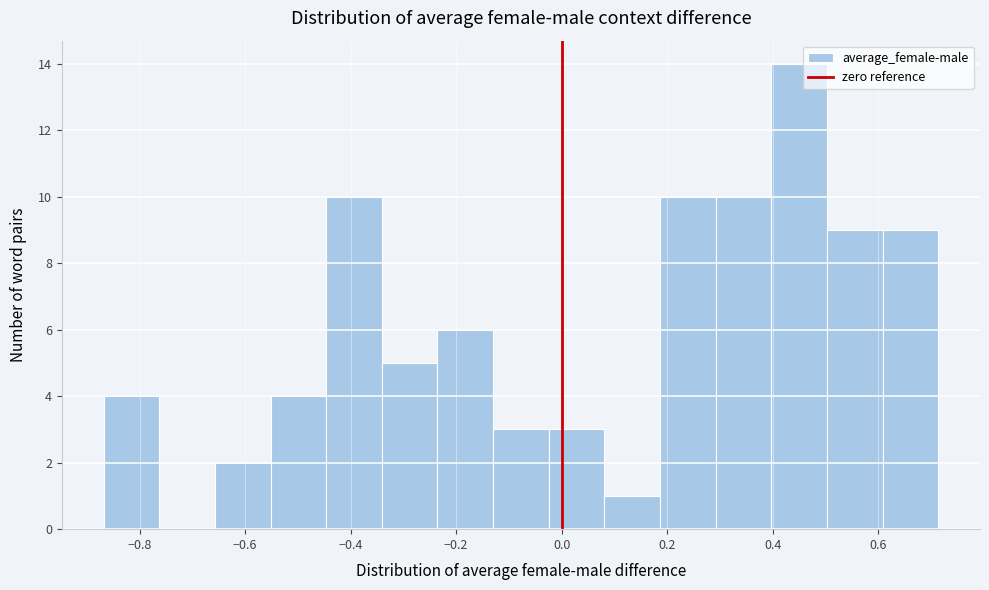

Which range on the x-axis has the tallest bar?

0.40 to 0.50